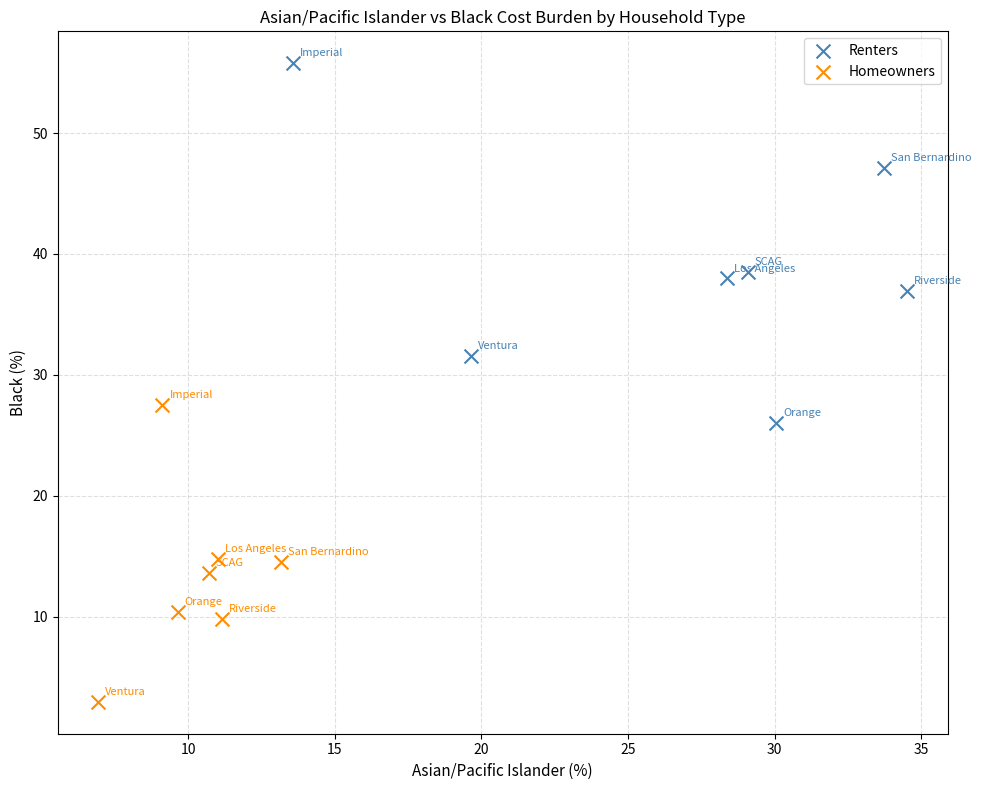

Which series reaches the minimum Y coordinate?

Homeowners